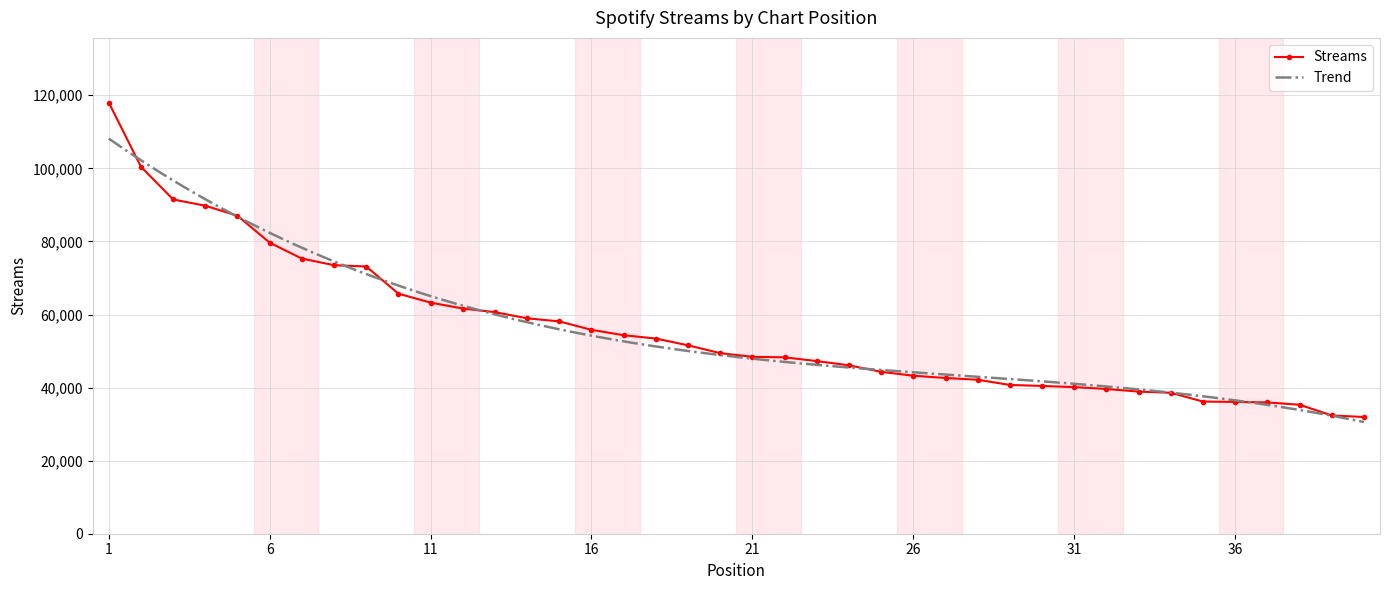

True or false: the data shows 58954 at 14.

True